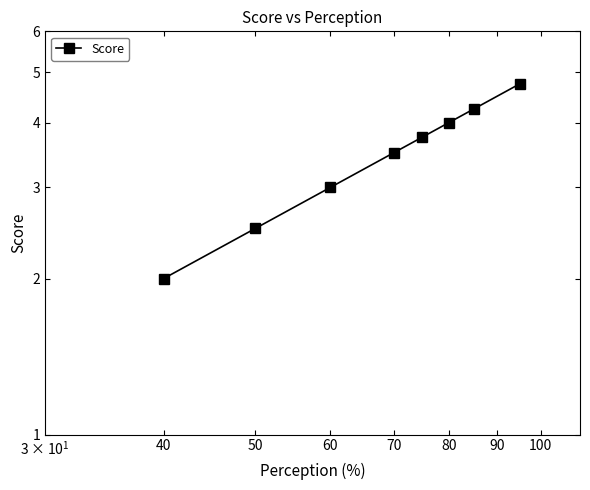

Count the number of values greater than 3.

5